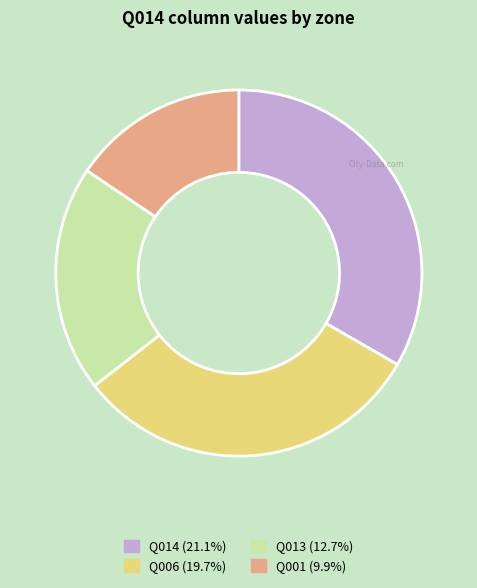

Is there a majority slice in this chart?

No